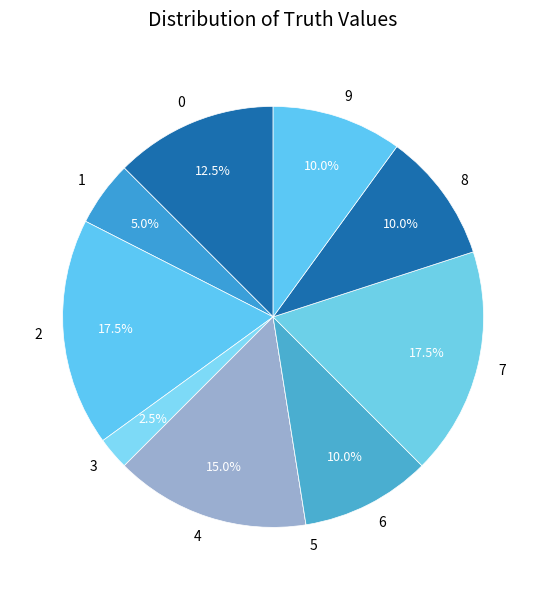

Approximately how many times larger is the value at 9 compared to 7?

0.6